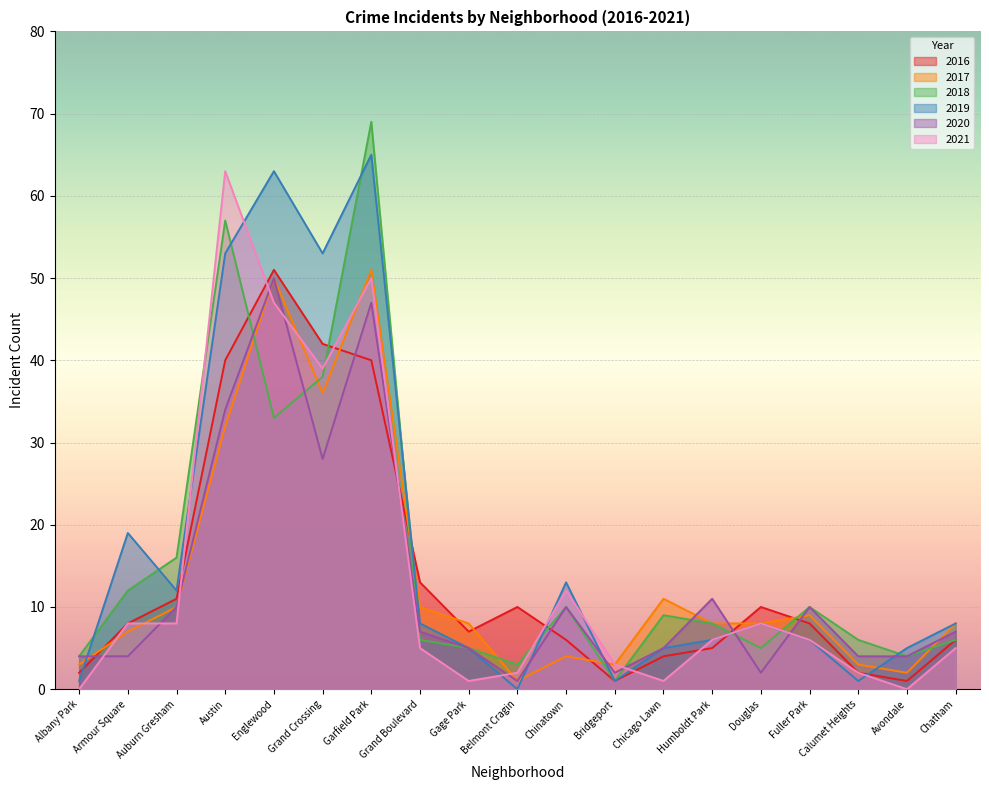

What is the label of the 19th point from the left?

Chatham